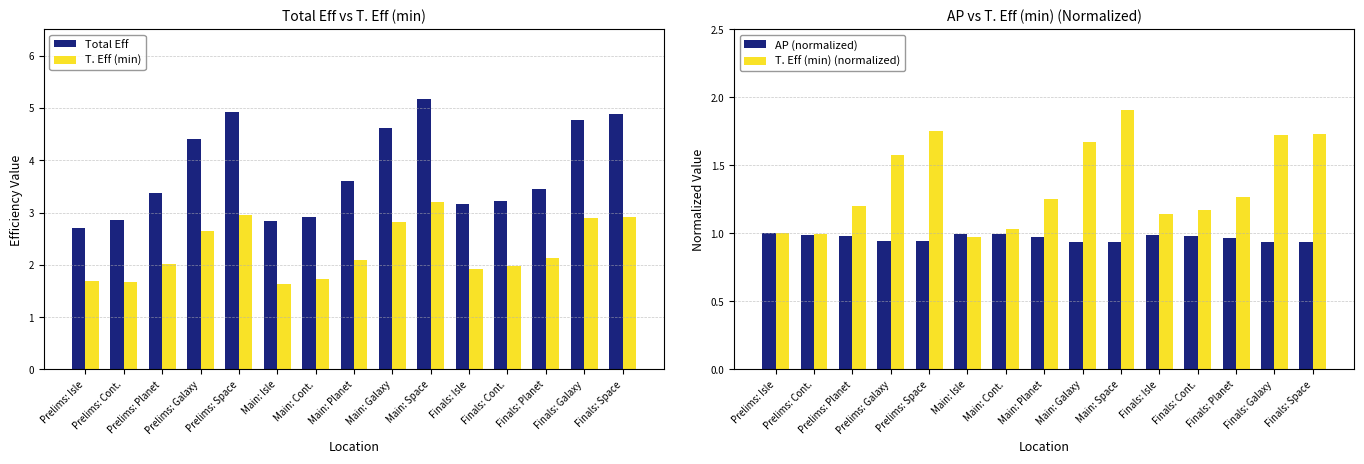

Is the value of Total Eff at Main: Space greater than the value of AP (normalized) at Finals: Planet?

Yes